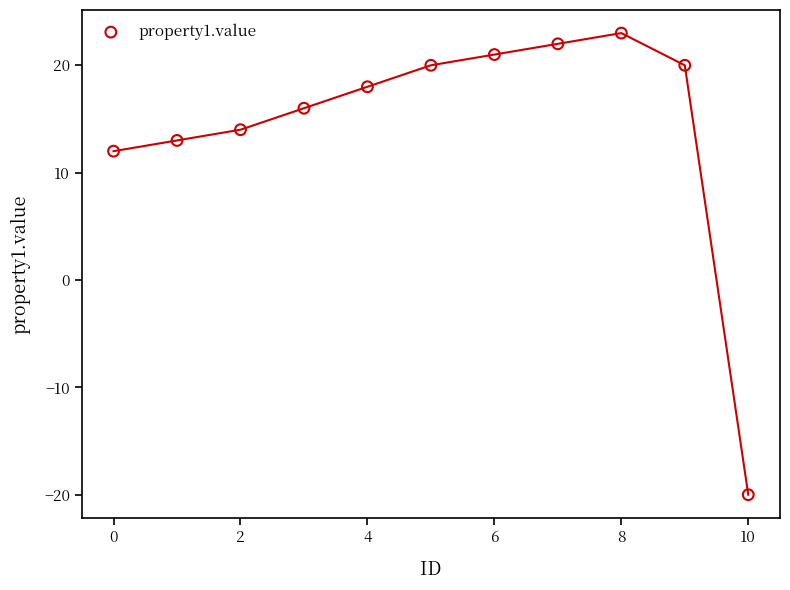

What Y value in the scatter plot is closest to 1?

12